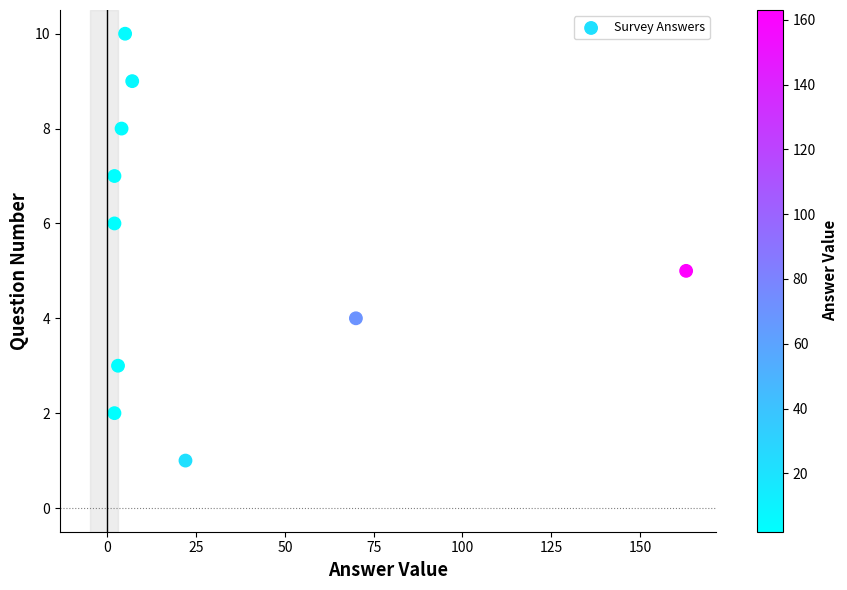

What is the average Y value?

6